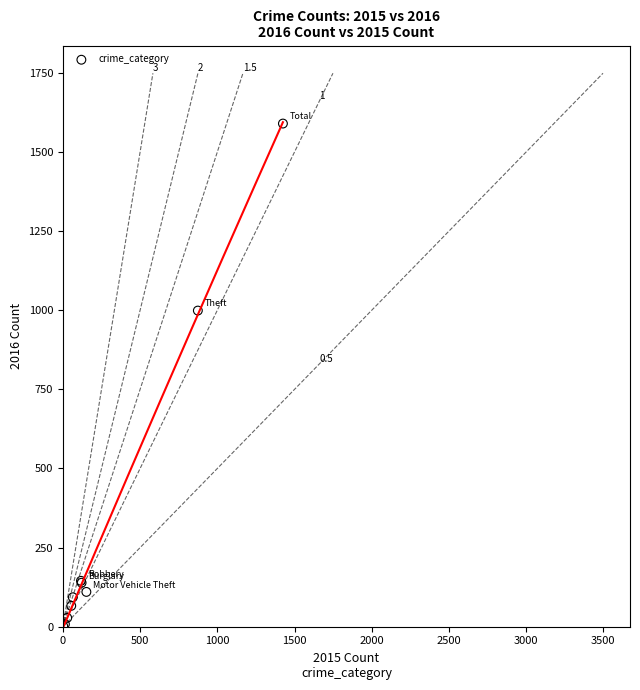

What Y value in the scatter plot is closest to 796?

999